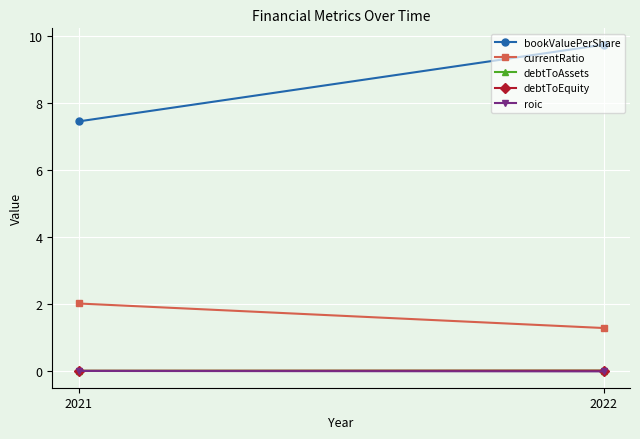

Between 2021 and 2022, which is larger?

2022